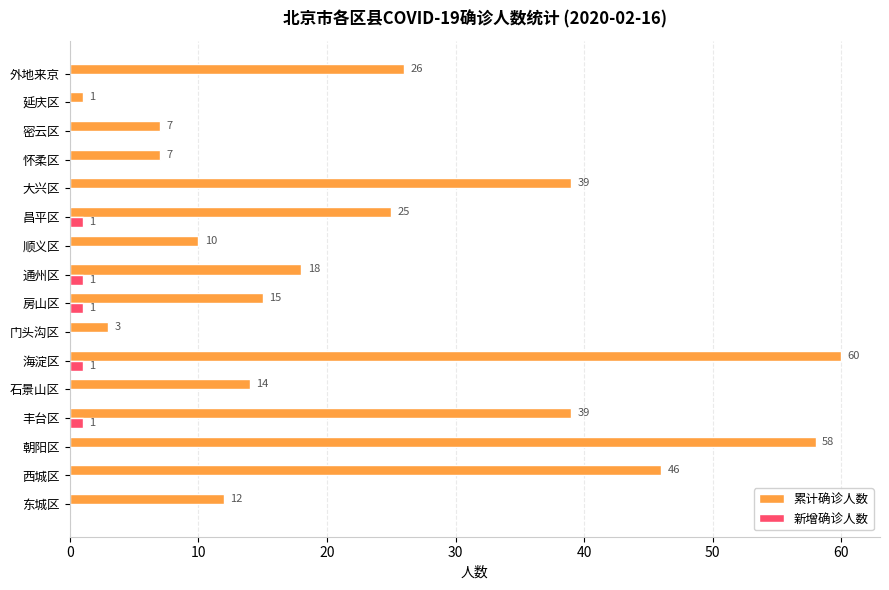

Read the 累计确诊人数 value at 顺义区, to the nearest 5.

10